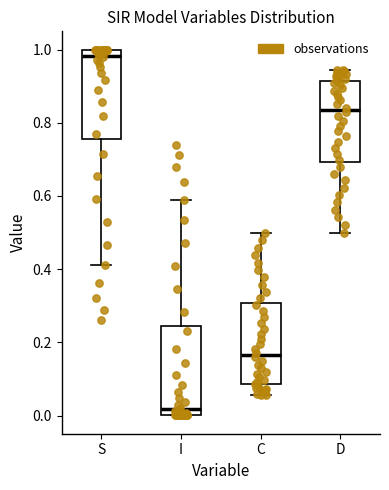

Which box has the highest median line?

S